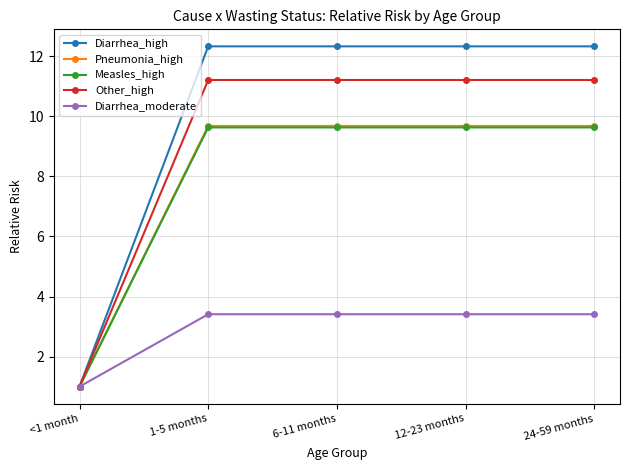

Reading right to left, list all the values displayed in this chart.

Diarrhea_high: 12.3	12.3	12.3	12.3	1.0
Pneumonia_high: 9.7	9.7	9.7	9.7	1.0
Measles_high: 9.6	9.6	9.6	9.6	1.0
Other_high: 11.2	11.2	11.2	11.2	1.0
Diarrhea_moderate: 3.4	3.4	3.4	3.4	1.0